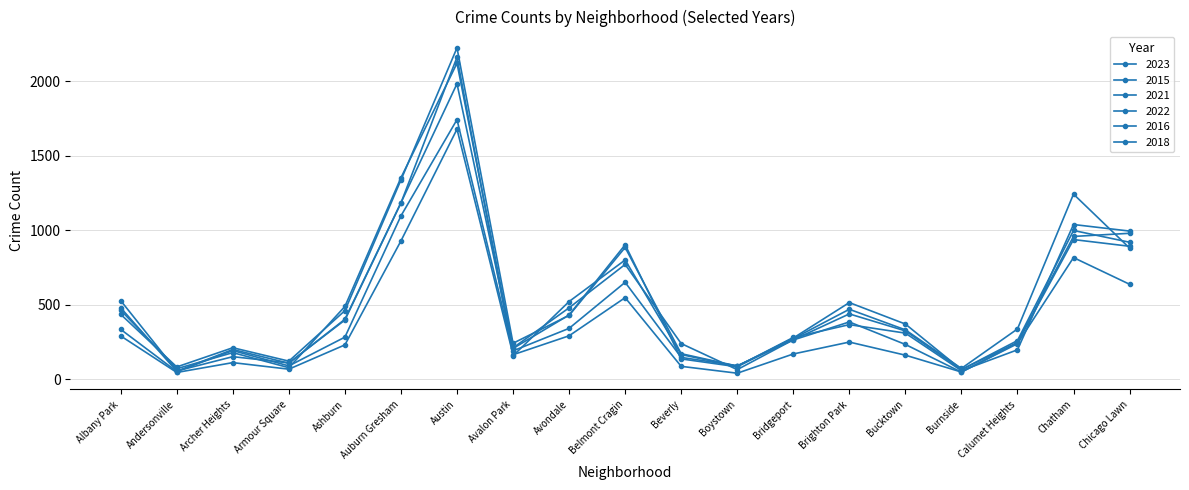

True or false: 2022 and 2023 intersect in this chart.

True